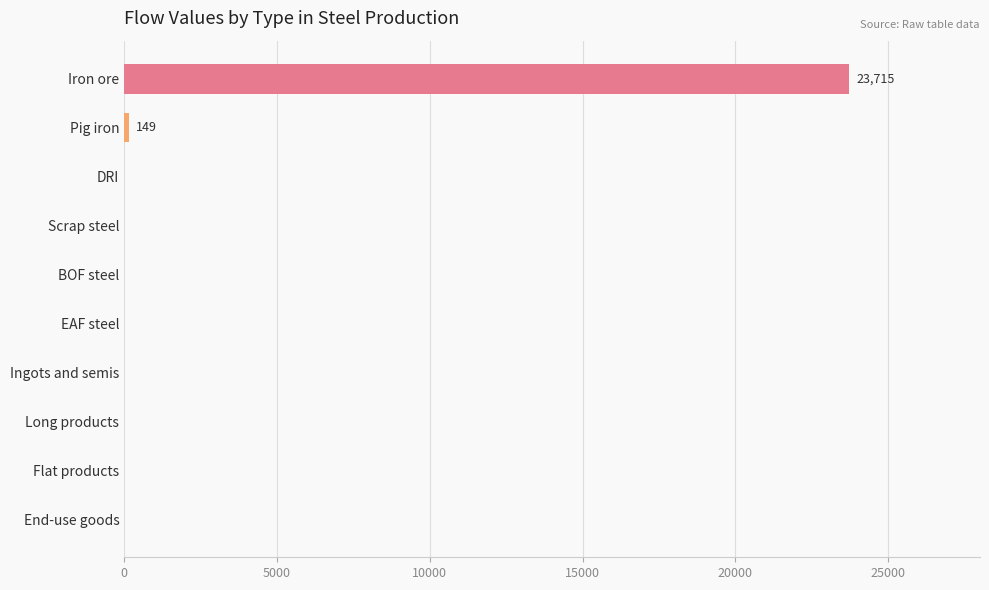

The value at Long products is 0.0. True or false?

True